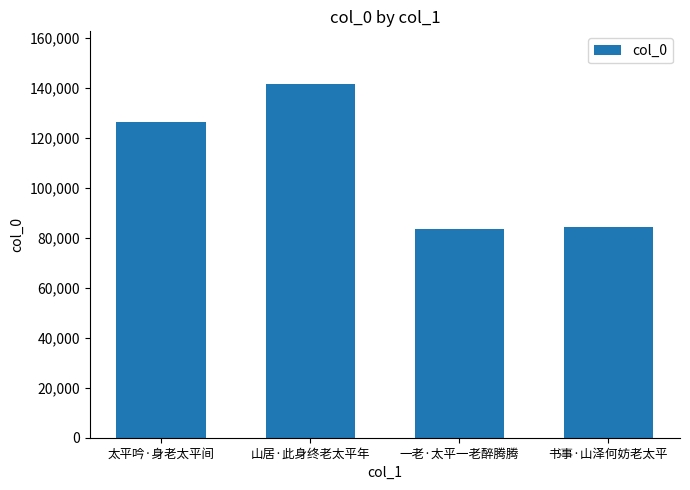

What is the sum of the values at 山居·此身终老太平年 and 书事·山泽何妨老太平?

225905